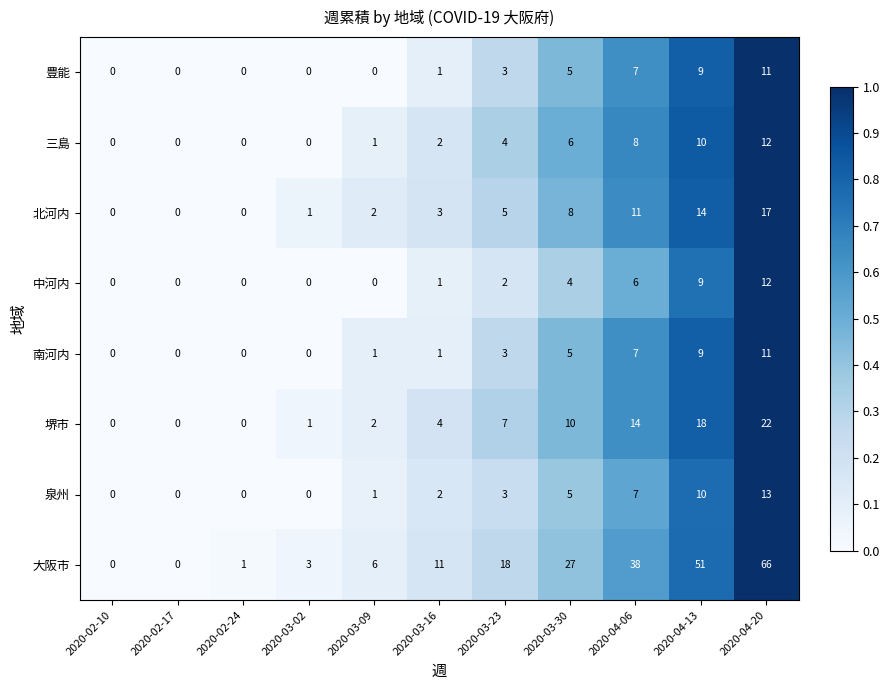

How many data points does each series have?

11